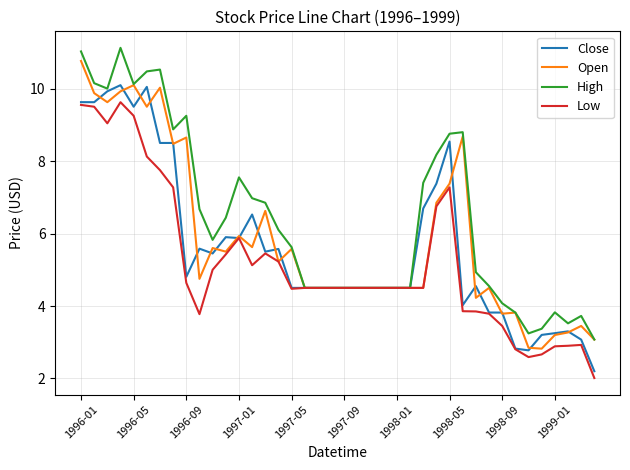

Rank the series by their average value, from highest to lowest.

High, Open, Close, Low